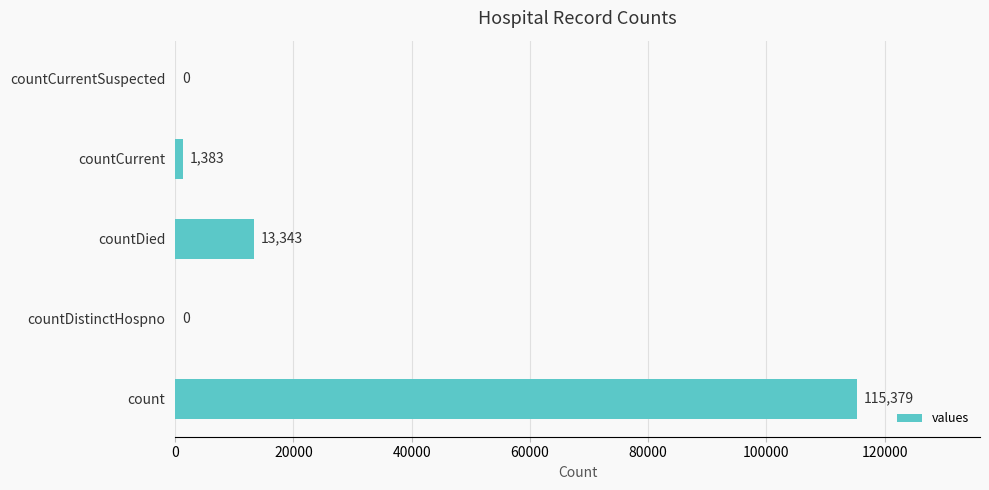

Is it true that the value at count is 197967?

False